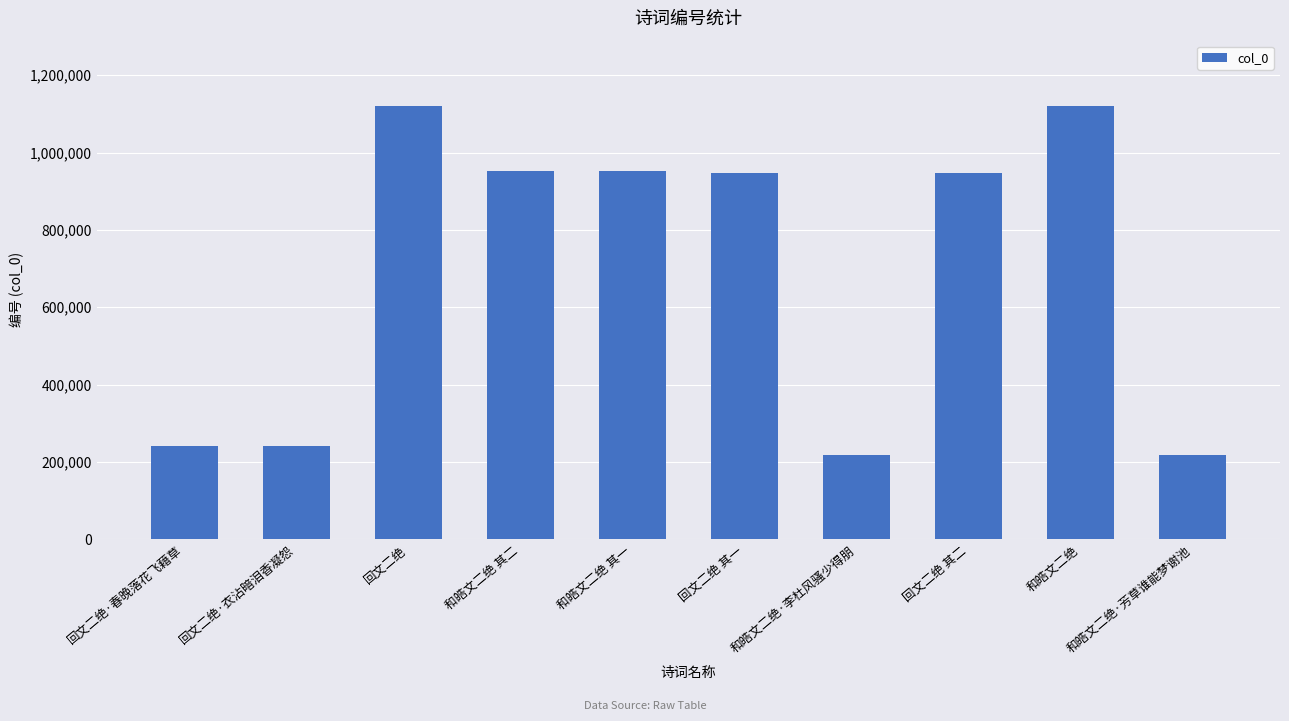

What is the difference between the values at 回文二绝·衣沾暗泪香凝怨 and 和皓文二绝·芳草谁能梦谢池?

23003